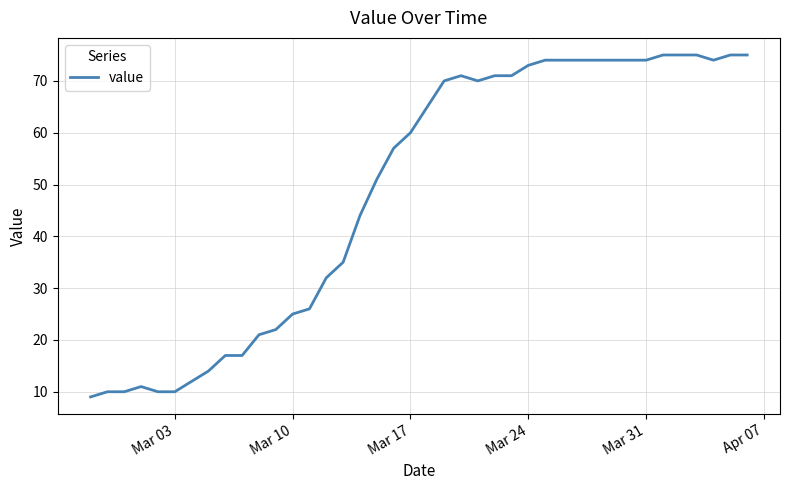

What is the maximum value shown in the chart?

75